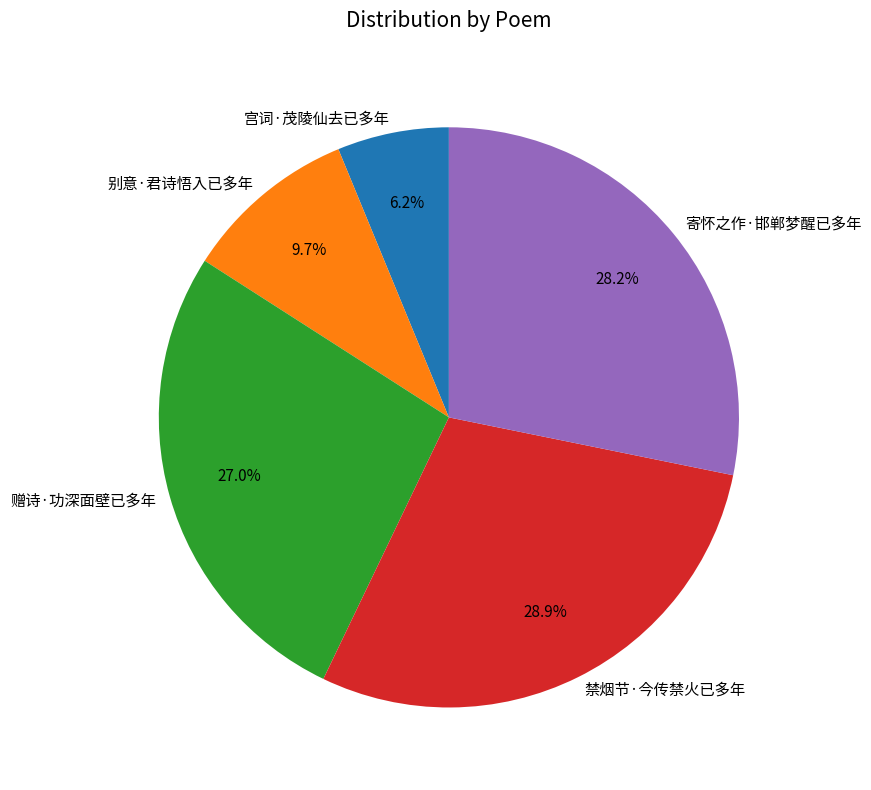

Between 宫词·茂陵仙去已多年 and 别意·君诗悟入已多年, which is larger?

别意·君诗悟入已多年